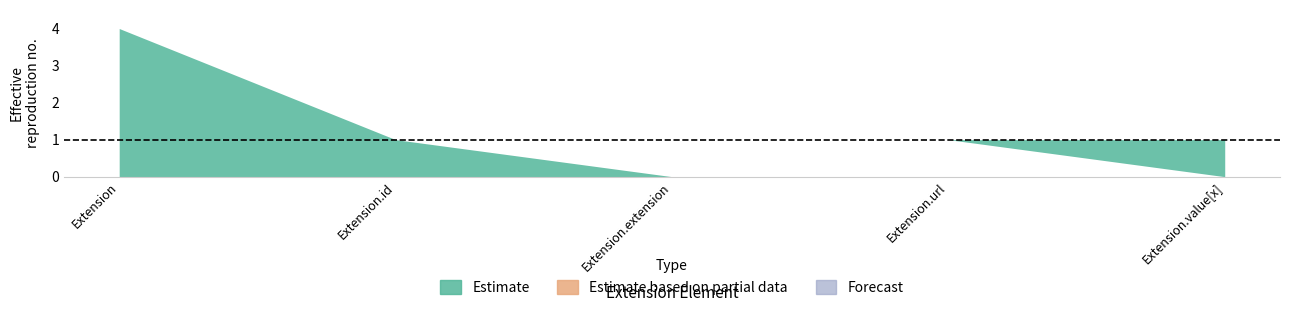

True or false: Estimate based on partial data has a value of 0 at Extension.

True